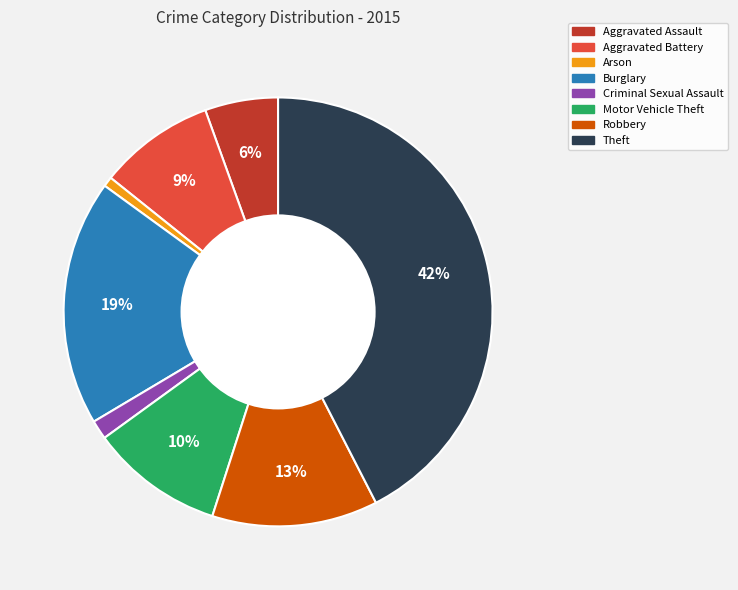

Count the number of slices in the pie.

8